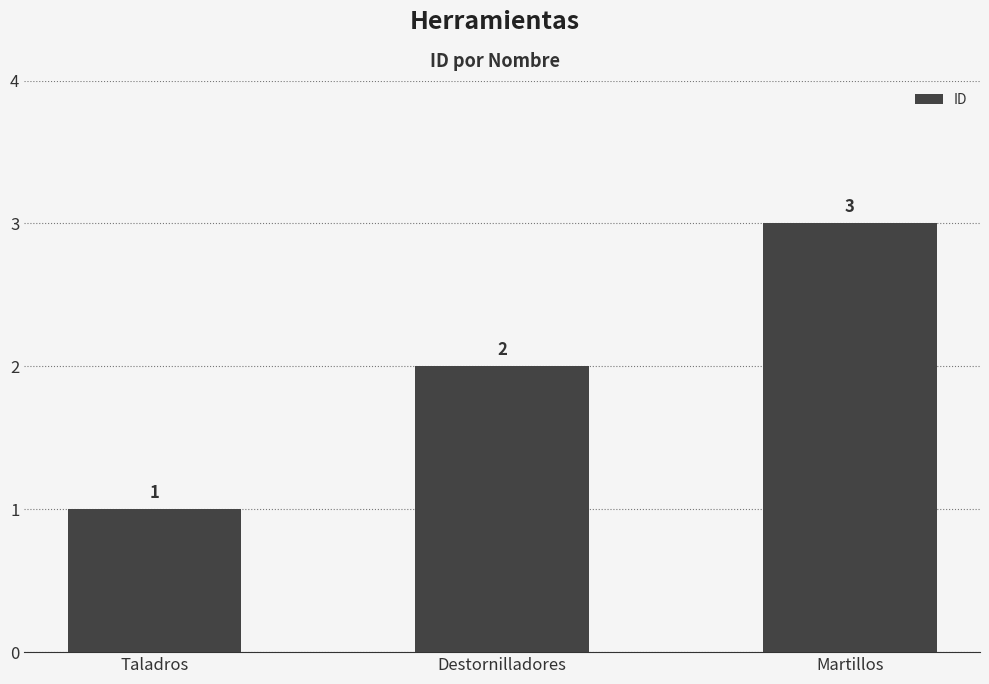

What is the maximum value shown in the chart?

3